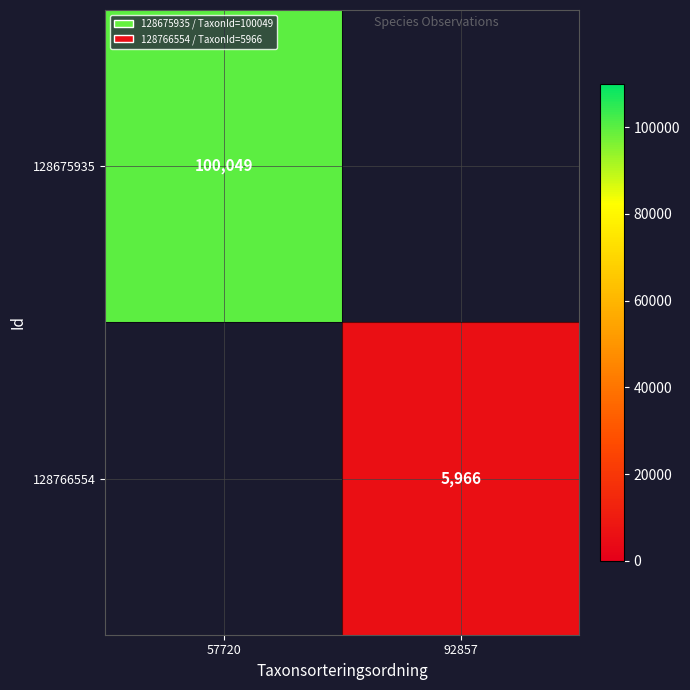

At how many categories does at least one series exceed 11299?

1